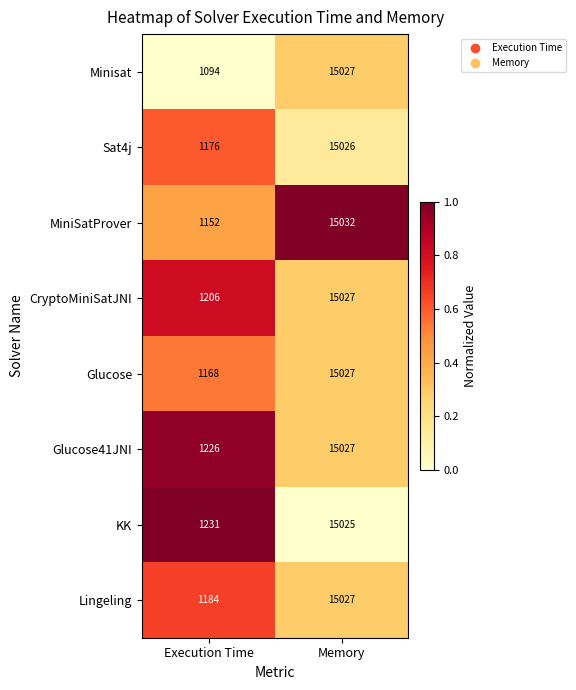

What is the difference between the Glucose41JNI values at Execution Time and Memory?

13801